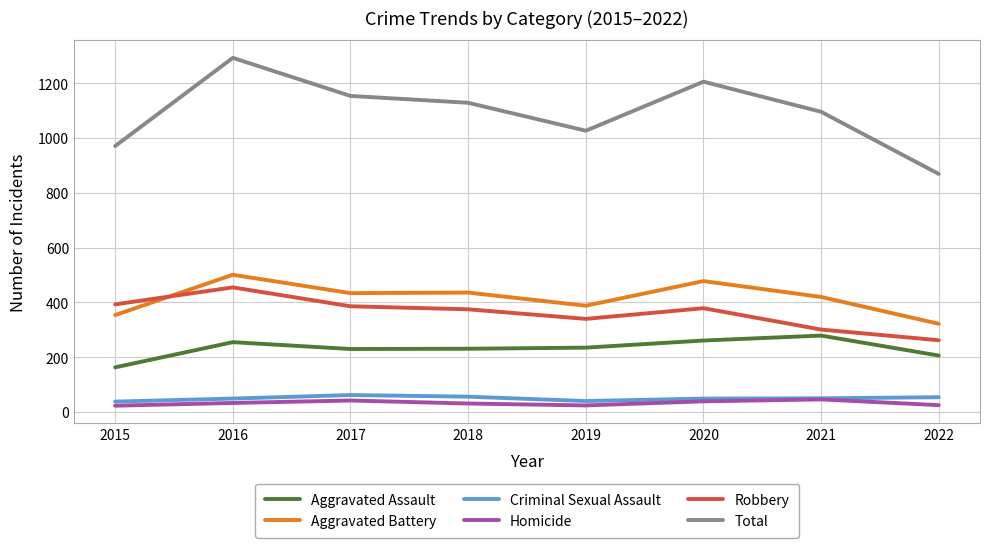

What is the total value across all series at 2018?

2258